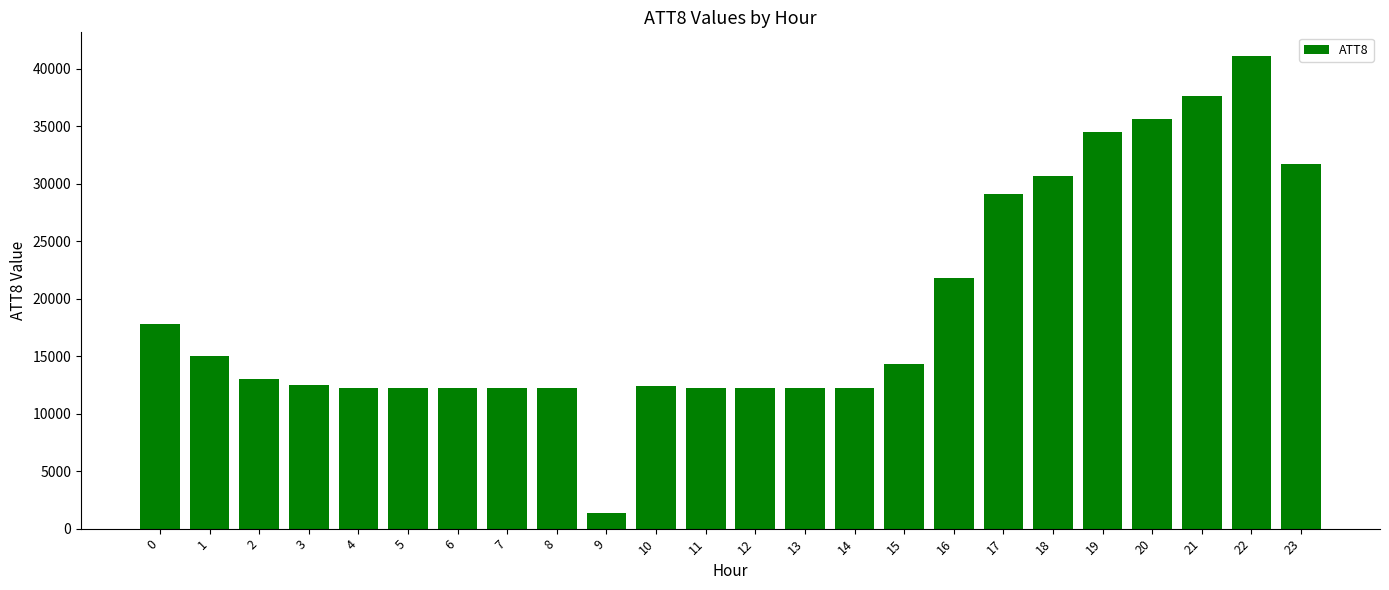

Where is the data nearest to the value 21250?

16